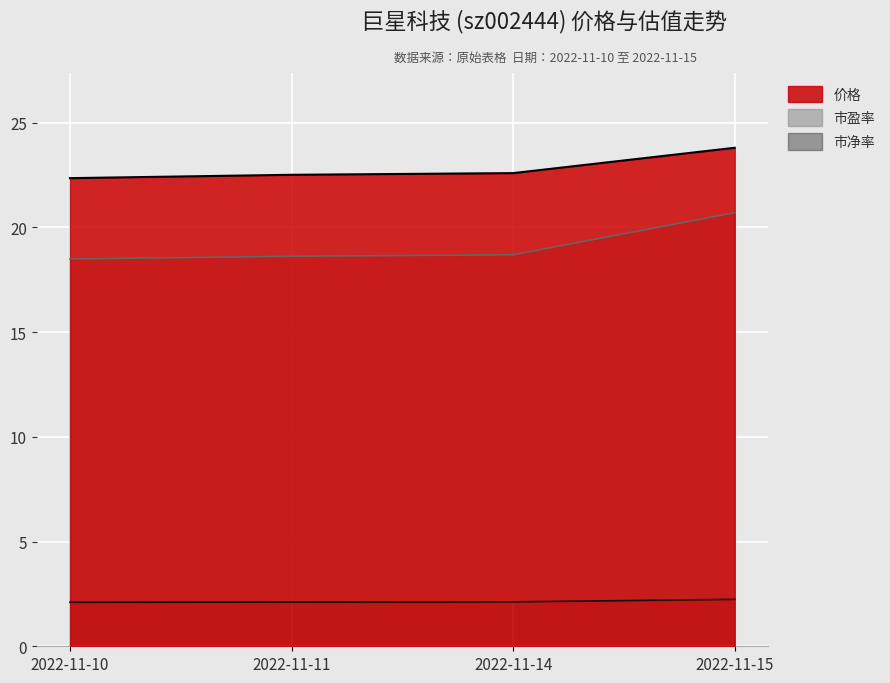

True or false: 价格 has a value of 4.8 at 2022-11-10.

False